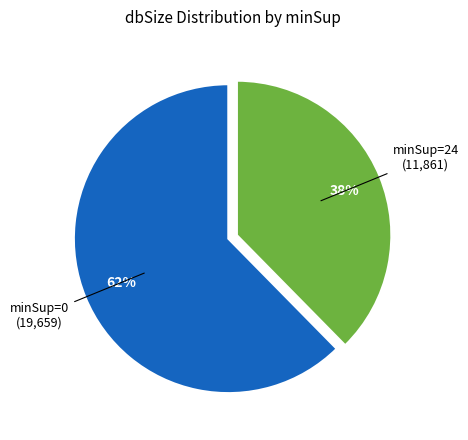

Is there any slice that represents more than half of the pie?

Yes